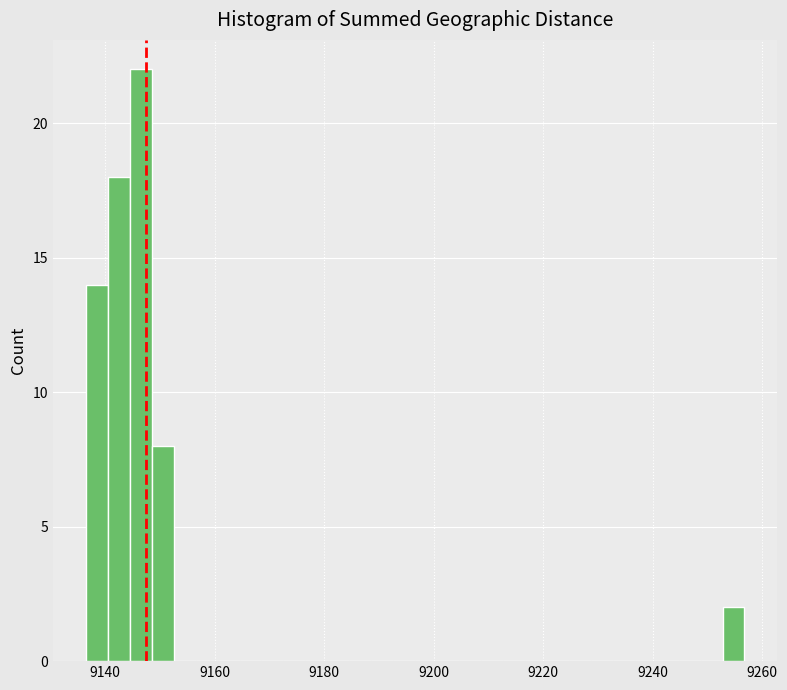

Read against the x-axis, roughly where is the centre of the tallest bar?

9146